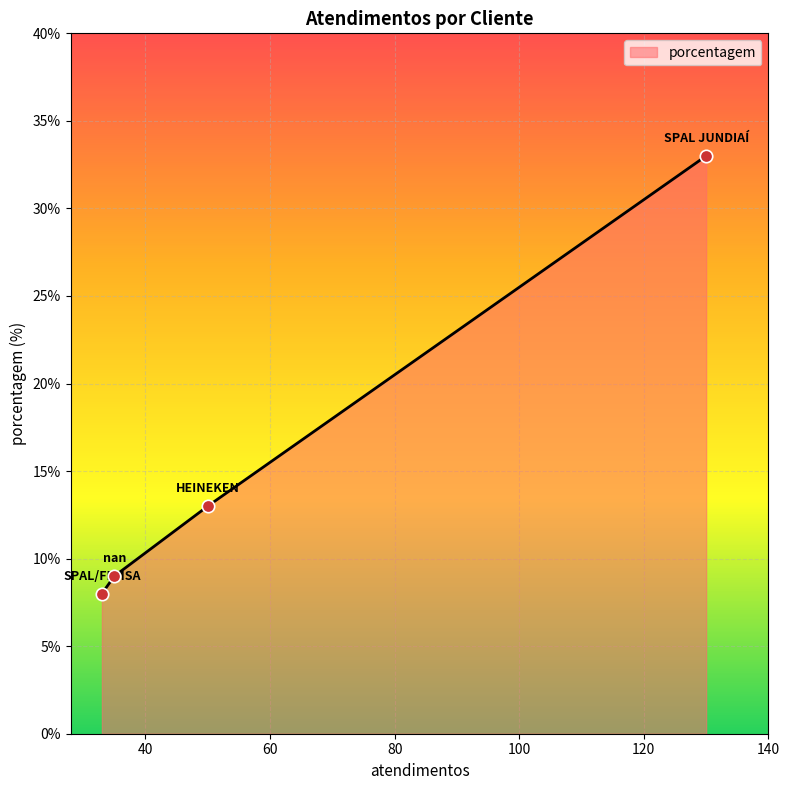

What is the change in value from SPAL JUNDIAÍ to nan?

-24